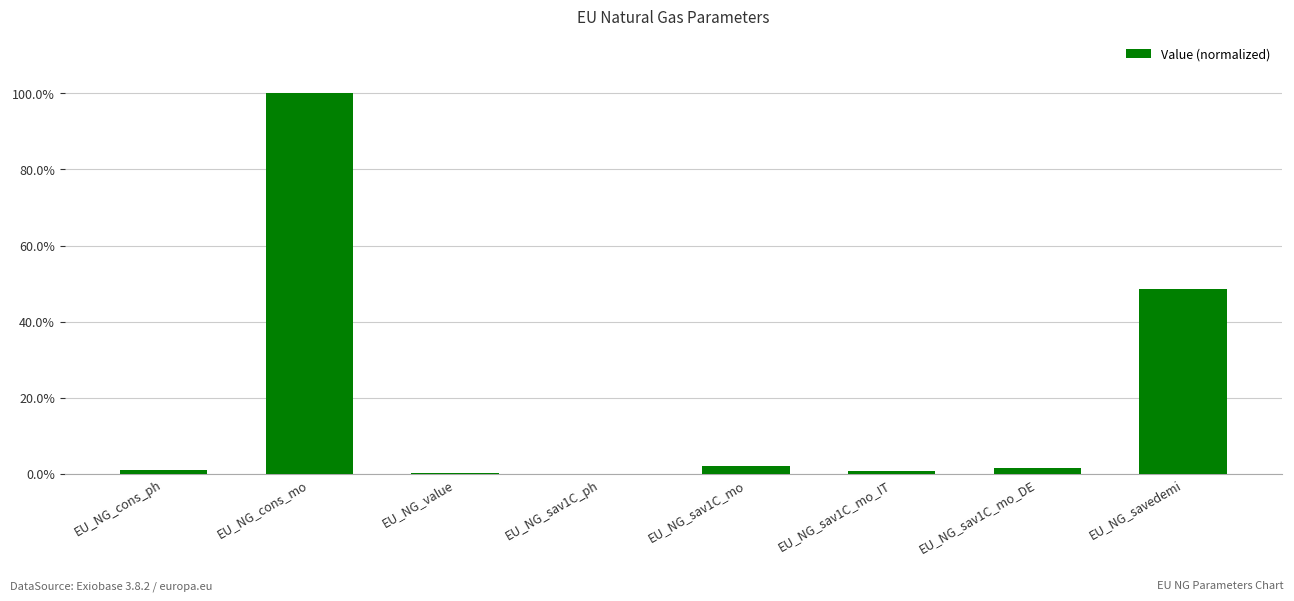

Reading right to left, transcribe all the data shown in this chart.

0.5	0.0	0.0	0.0	0.0	0.0	1.0	0.0